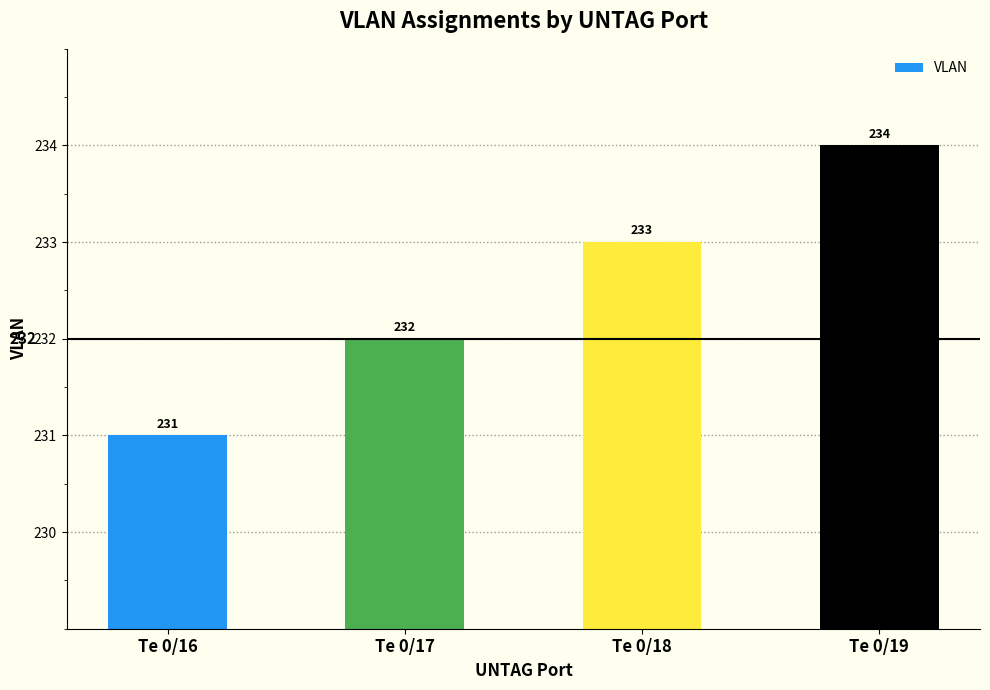

How many bars are there in total?

4